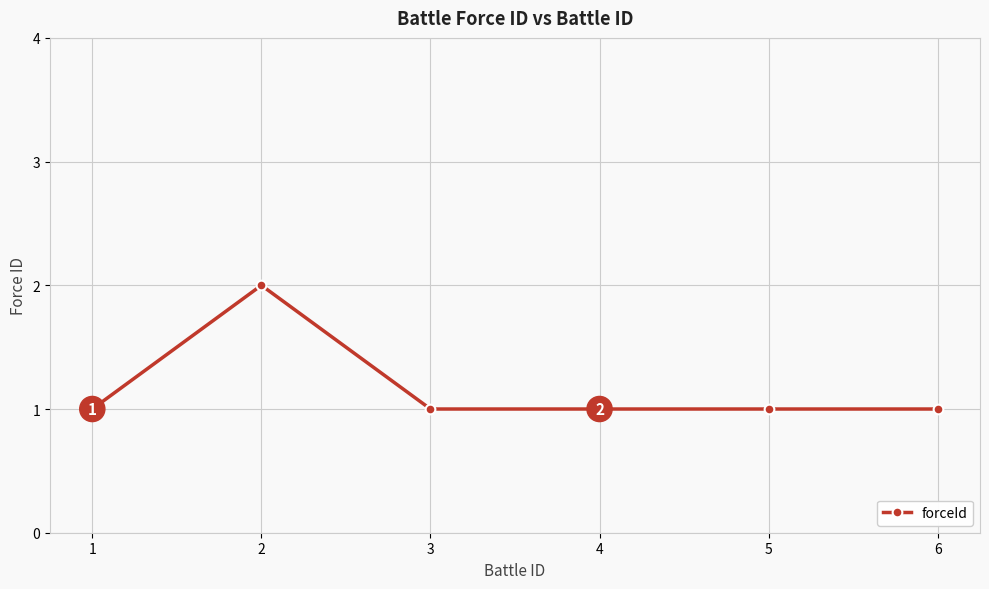

The value at 5 is 1. True or false?

True